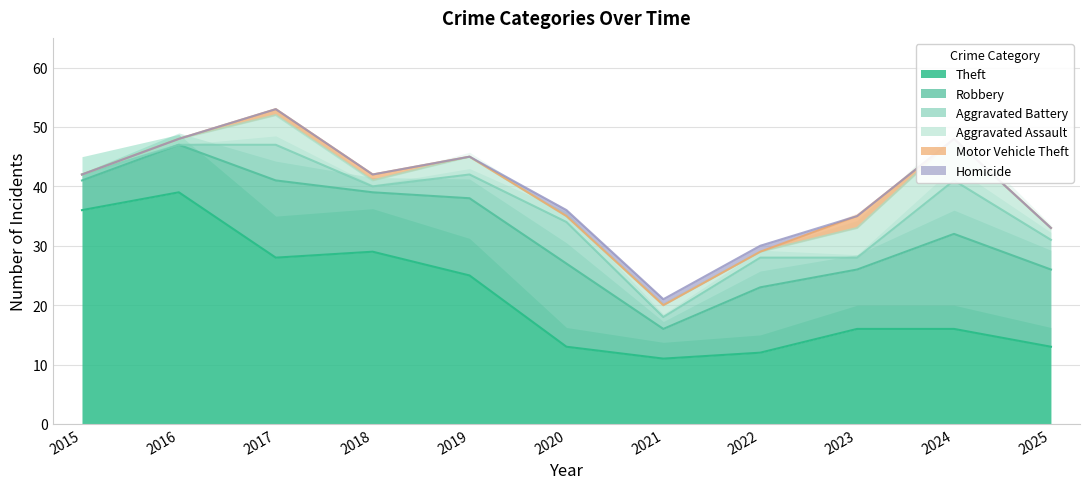

List the labels in order of Homicide value, largest first.

2020, 2021, 2022, 2015, 2016, 2017, 2018, 2019, 2023, 2024, 2025